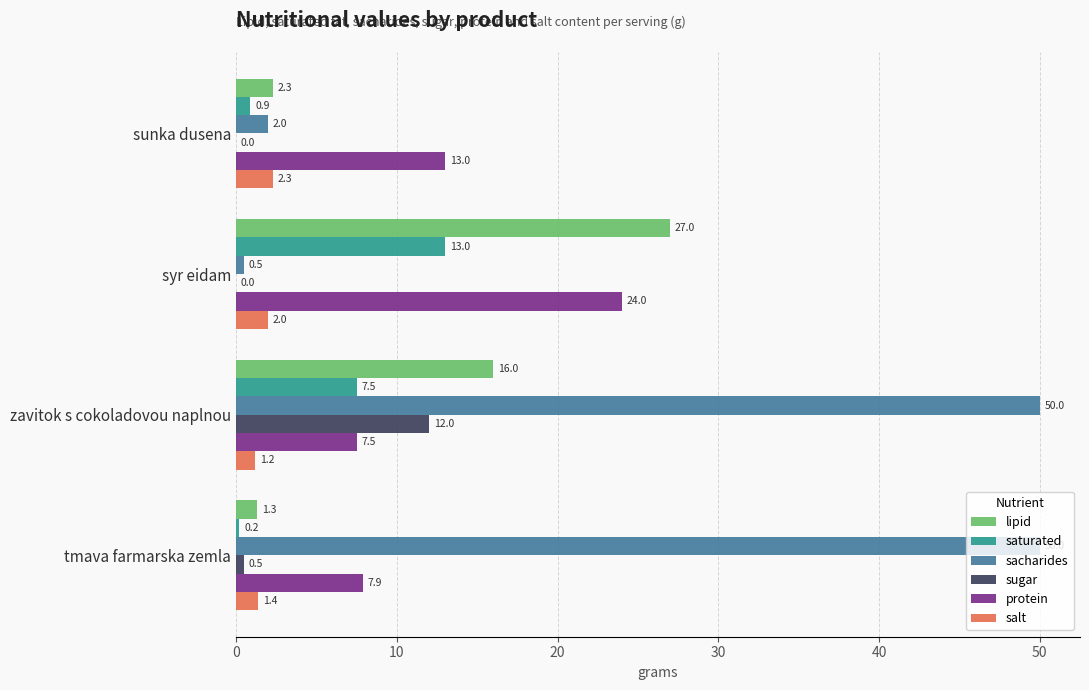

What is the maximum value for saturated?

13.0